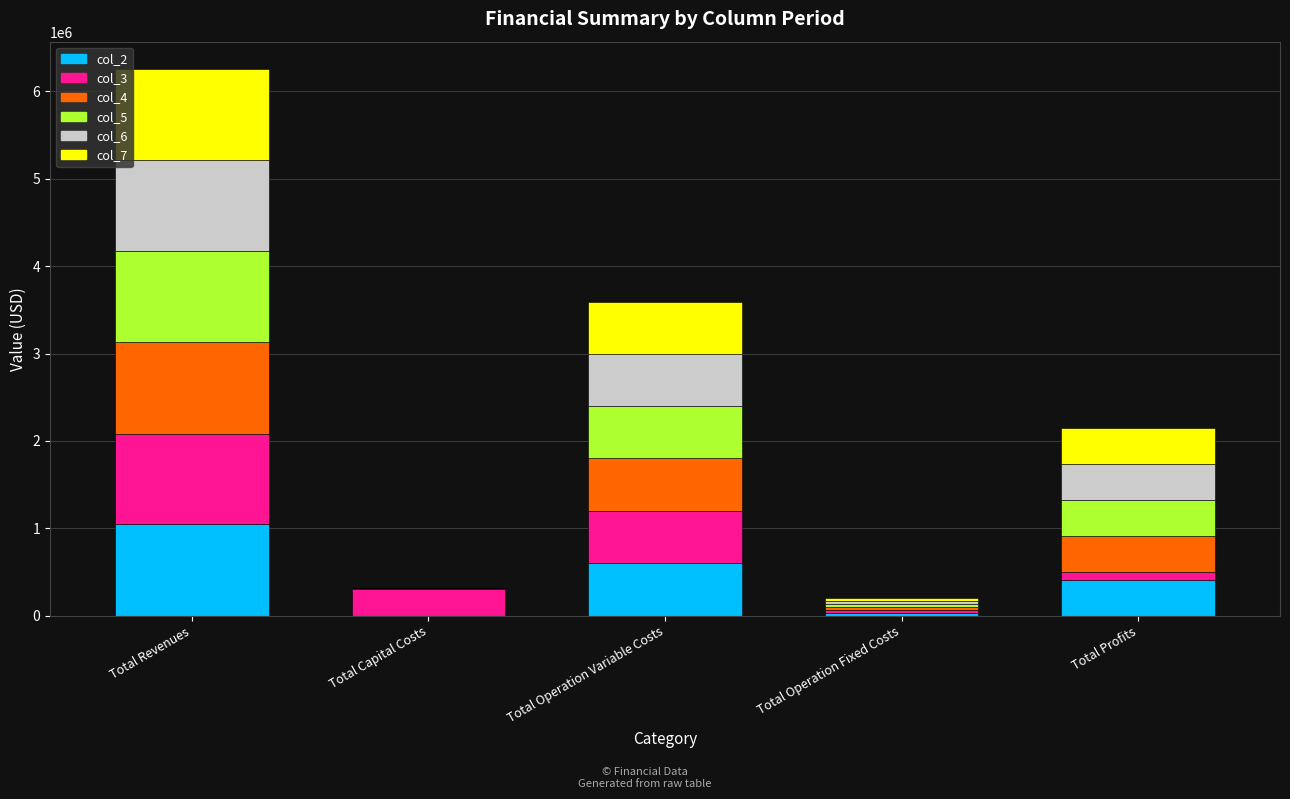

Which category has the highest value in the col_2 series?

Total Revenues